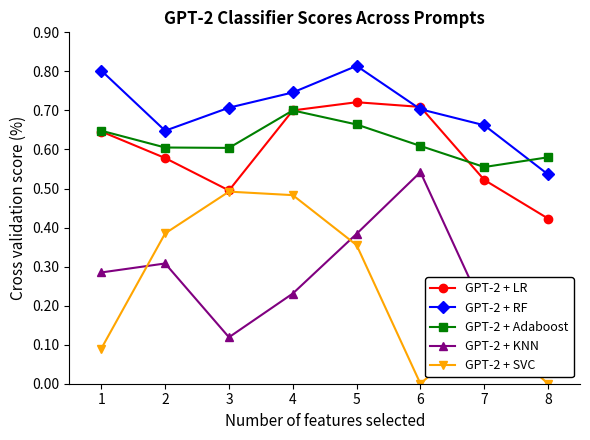

True or false: GPT-2 + Adaboost has a value of 0.9 at 3.

False